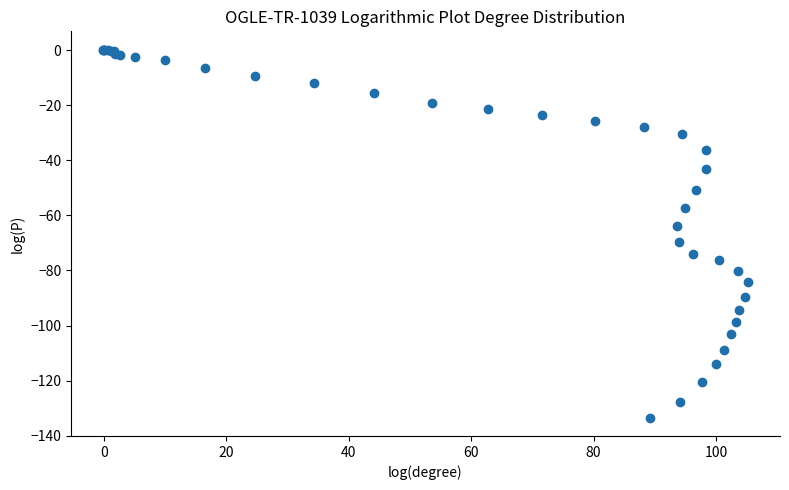

What Y value in the scatter plot is closest to -66?

-63.9